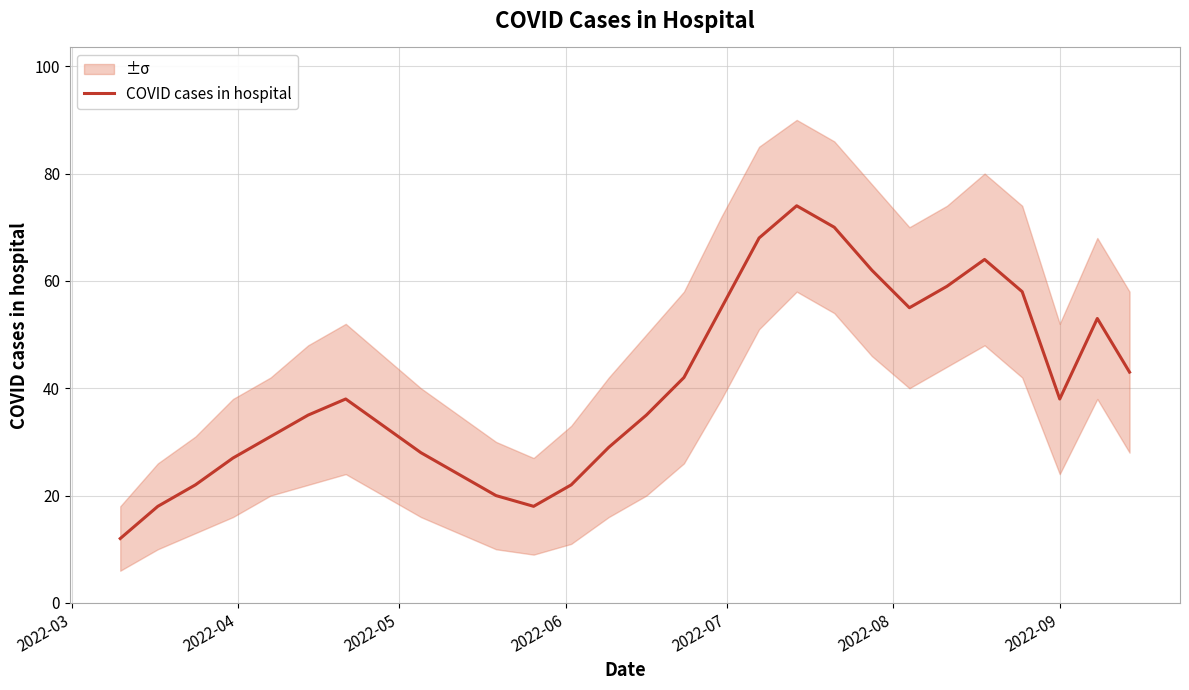

What is the highest value of the COVID cases in hospital series?

74